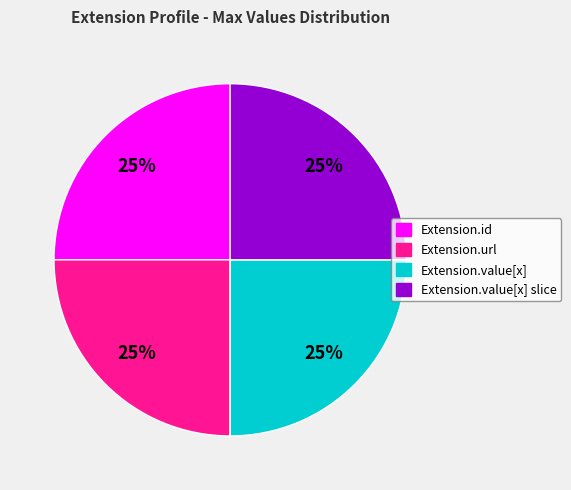

Is there a majority slice in this chart?

No